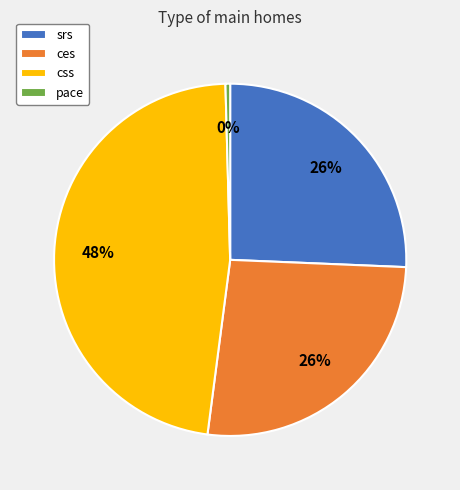

Which slice is the largest?

css